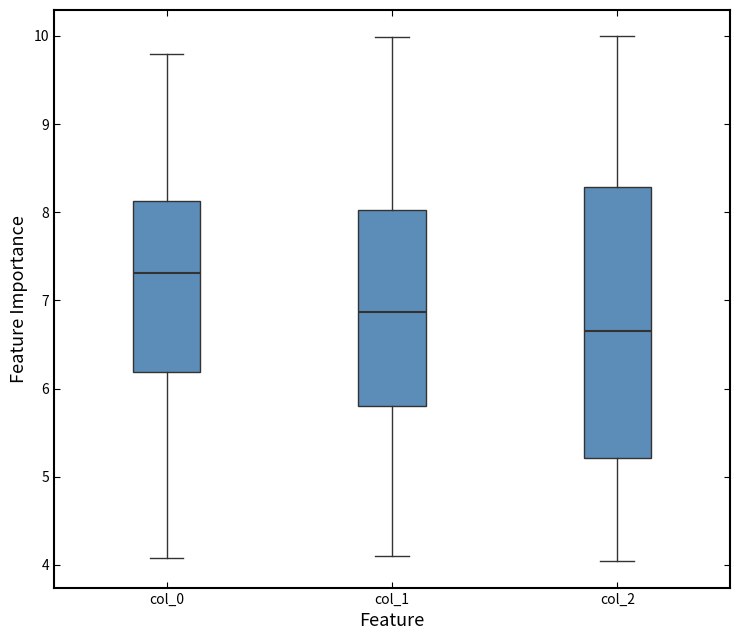

Which box has the lowest median line?

col_2